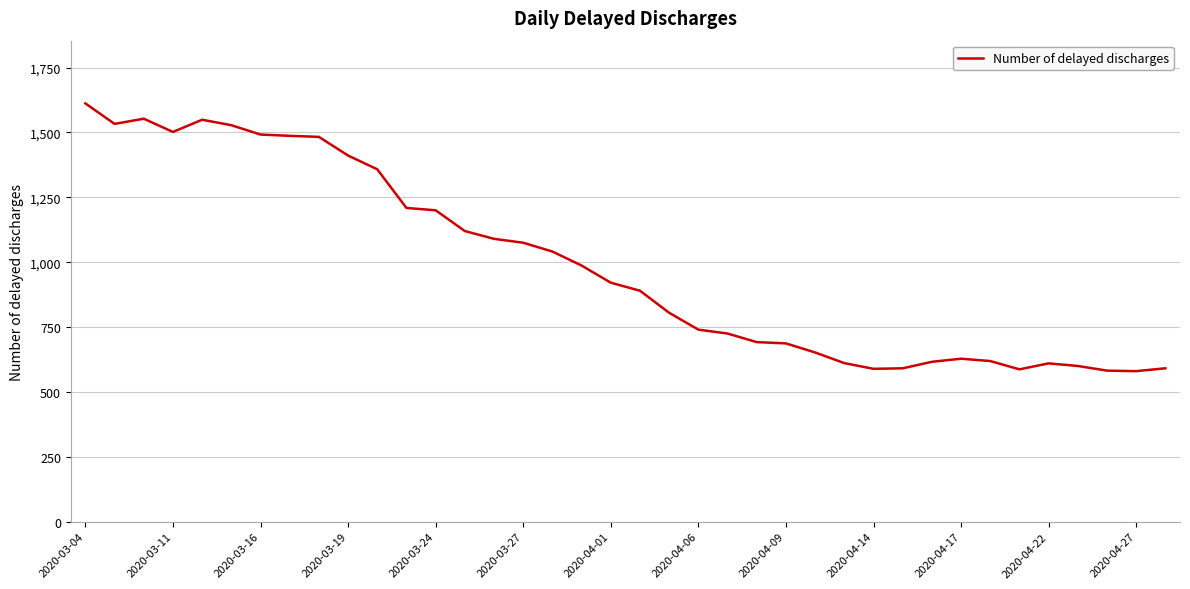

What is the maximum value shown in the chart?

1612